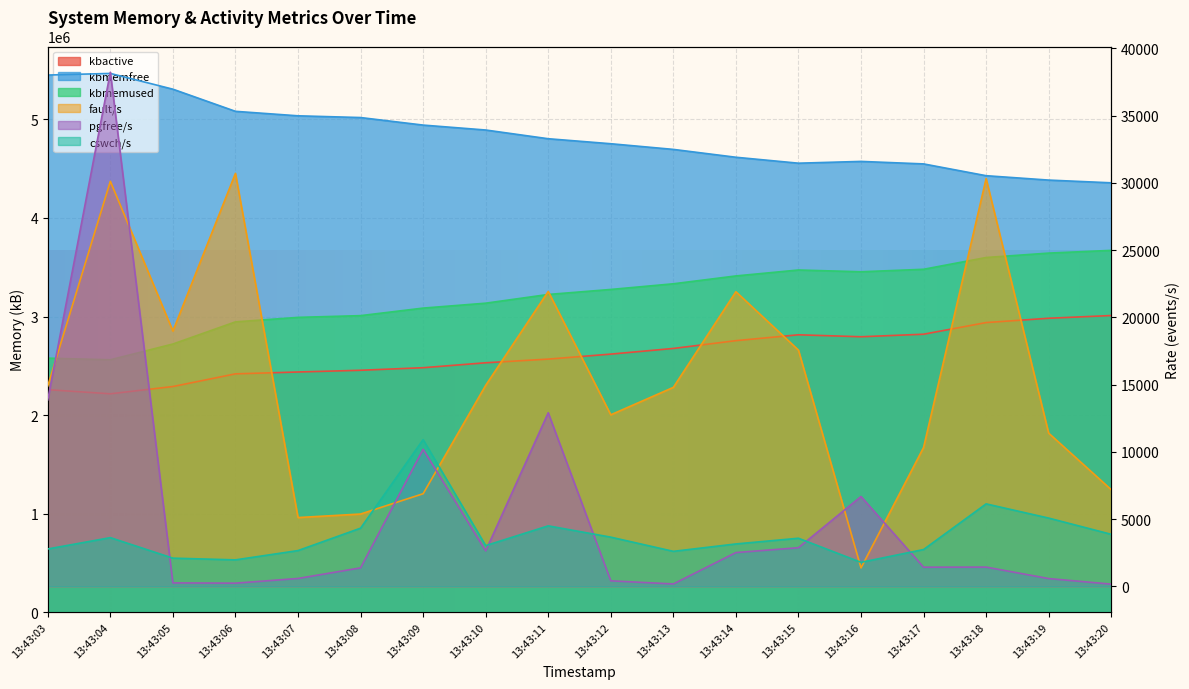

What is the average value of the kbactive series?

2614362